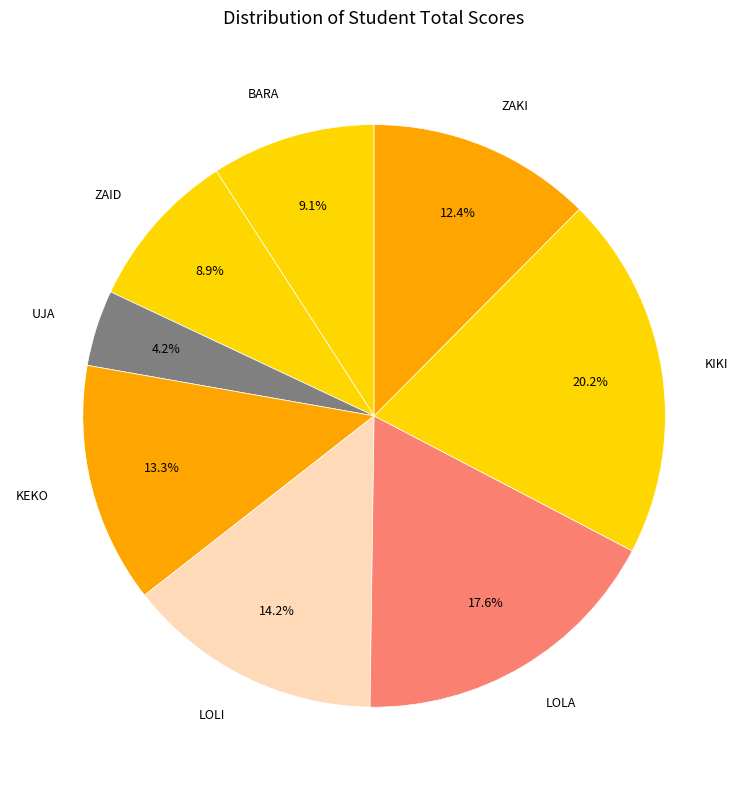

What is the ratio of the value at LOLI to the value at ZAID?

1.6